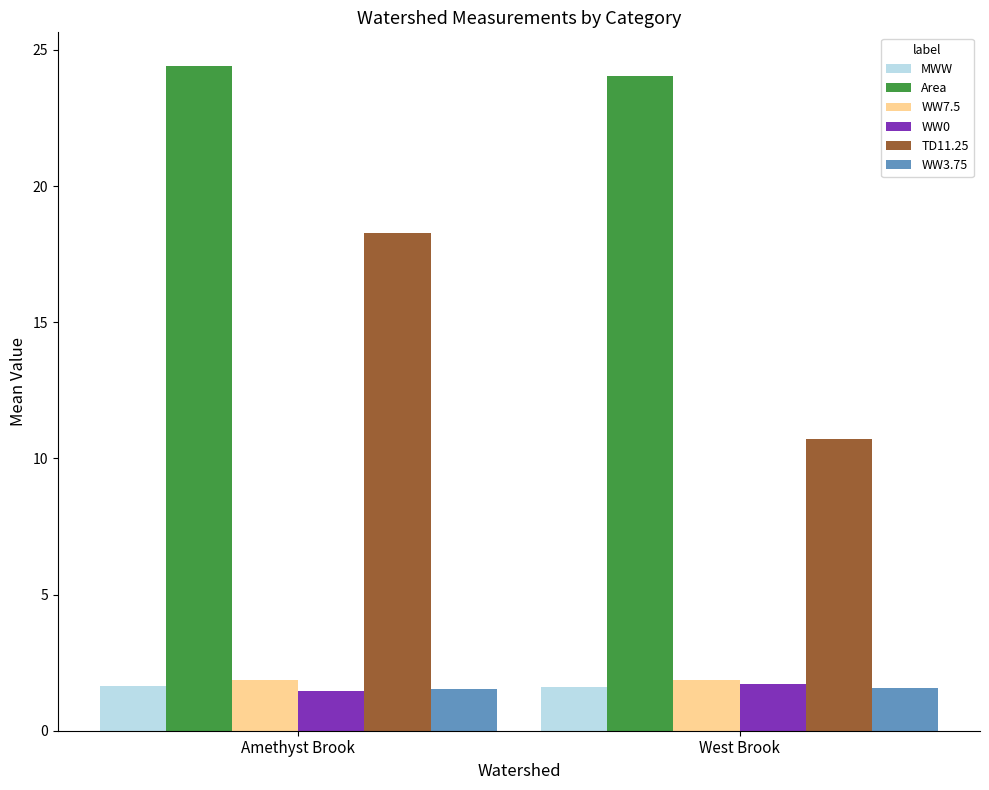

True or false: Area has a value of 11.6 at Amethyst Brook.

False